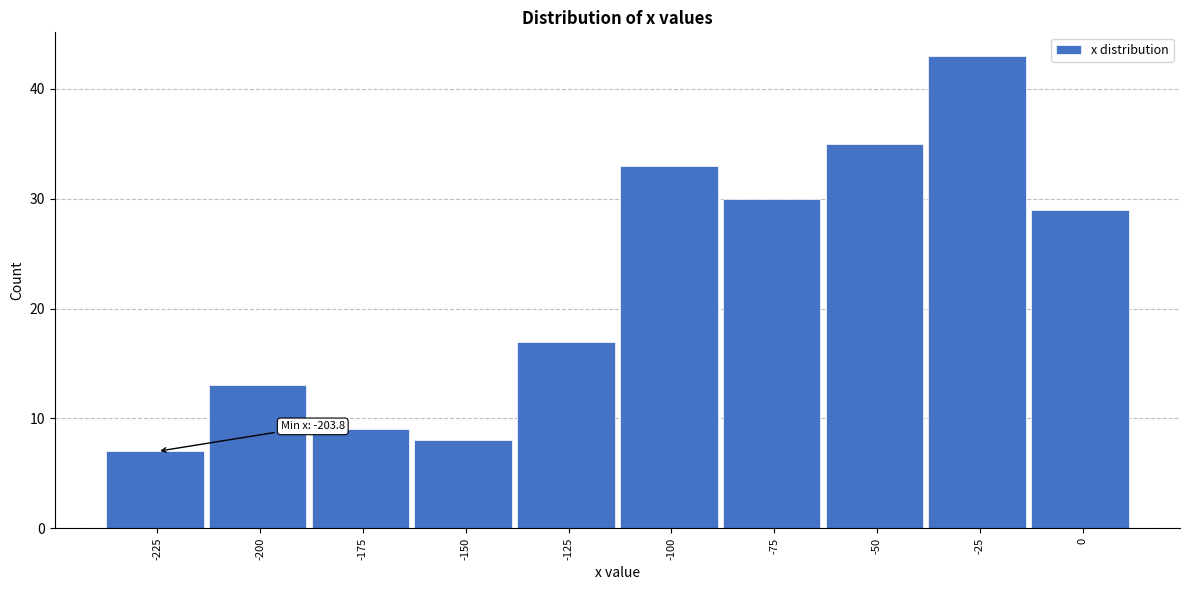

Reading left to right, extract all data points from this chart.

7	13	9	8	17	33	30	35	43	29